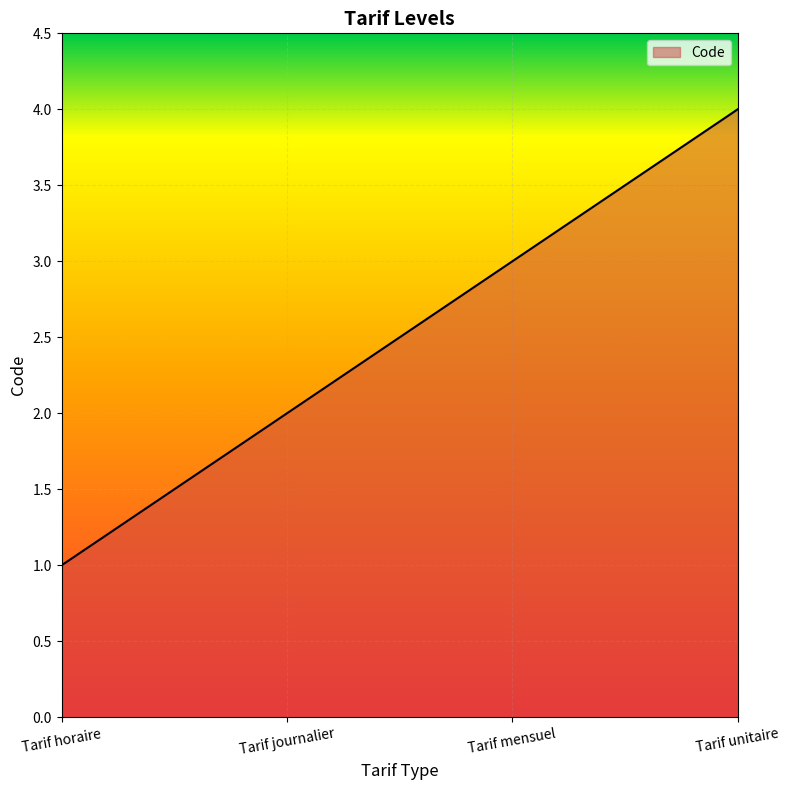

How many distinct data groups are displayed?

1